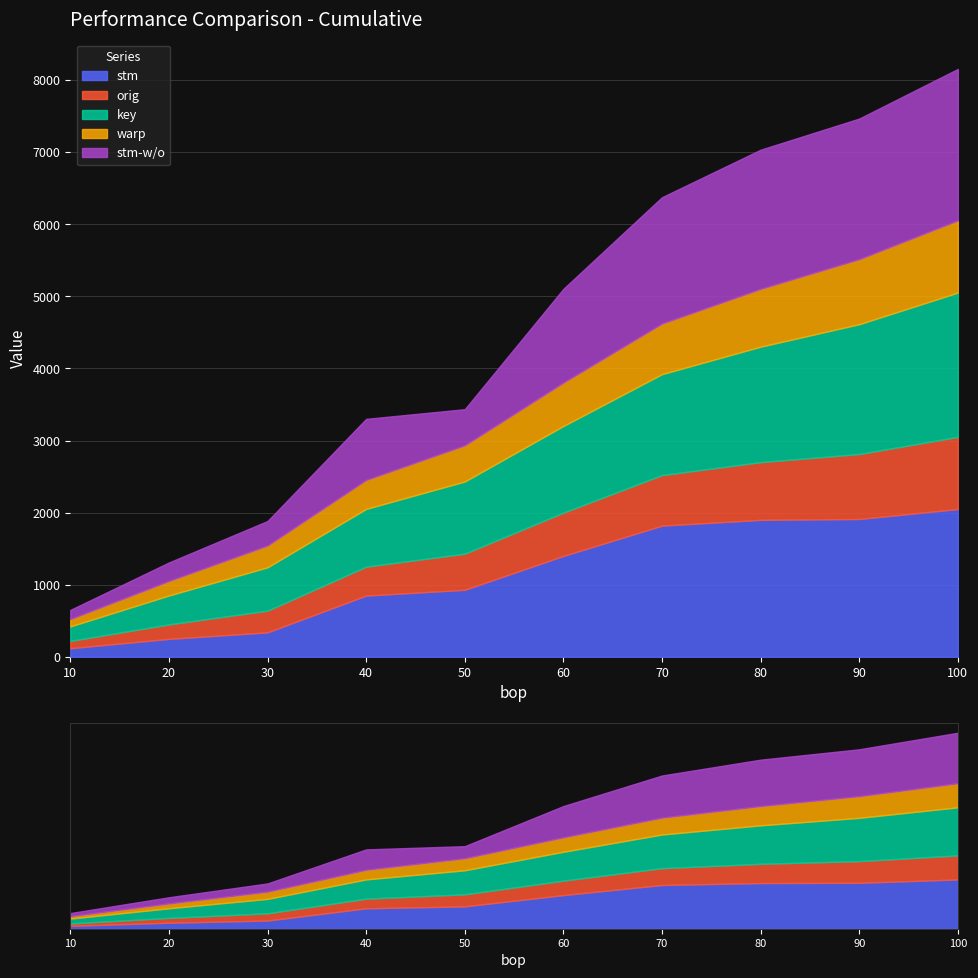

The warp series shows 302 at 30. True or false?

True